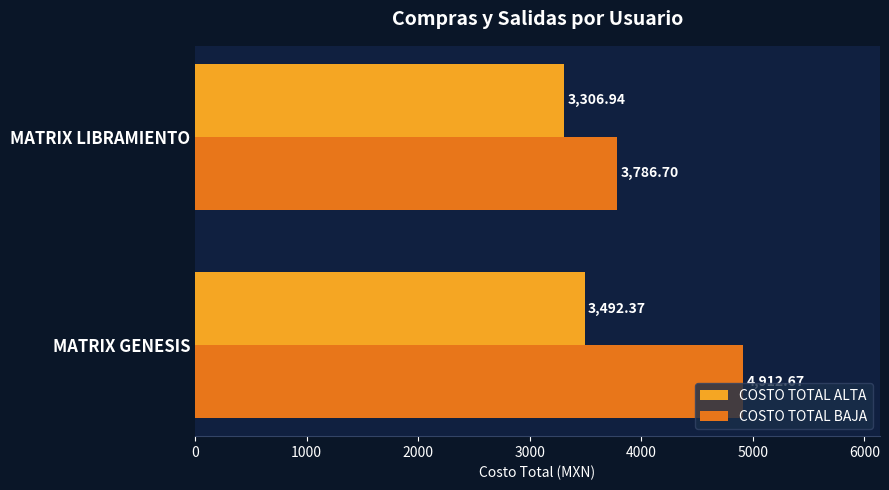

What is the average value of the COSTO TOTAL ALTA series?

3399.7